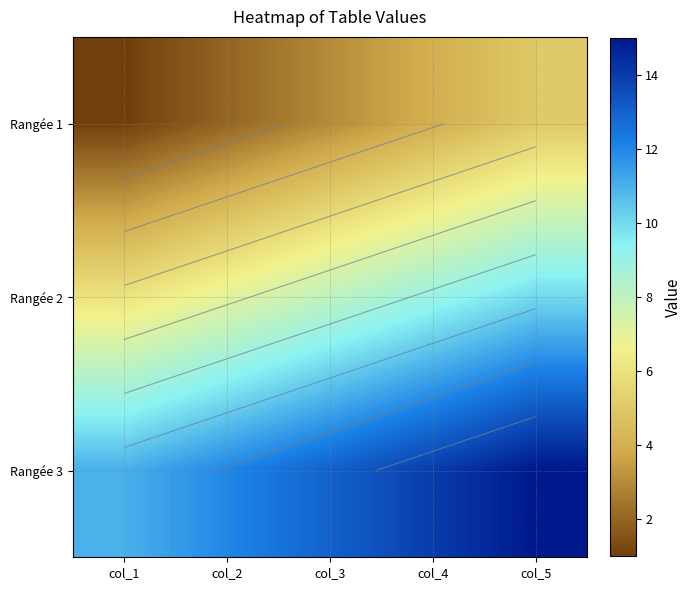

What is the minimum value shown in the chart?

1